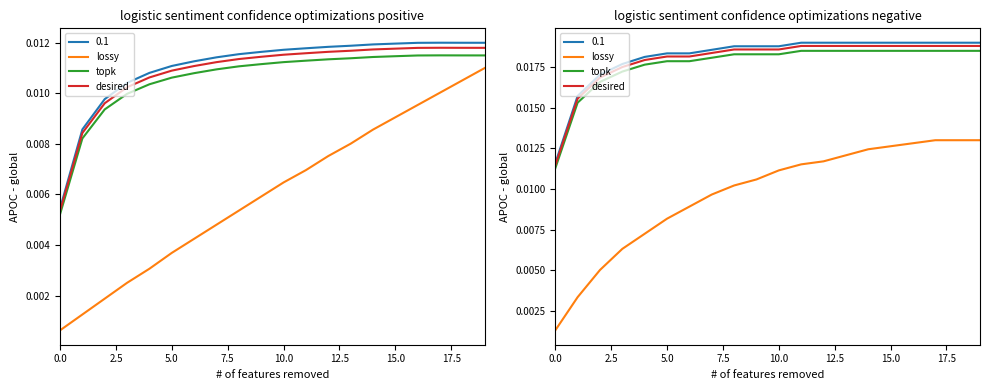

Which series changed the most between 0.0 and 7.5?

desired